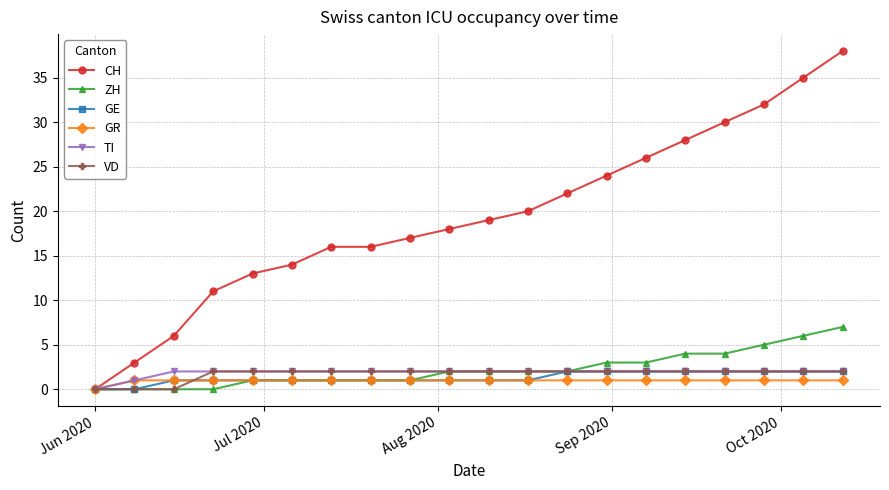

Which series has the largest total across all categories?

CH